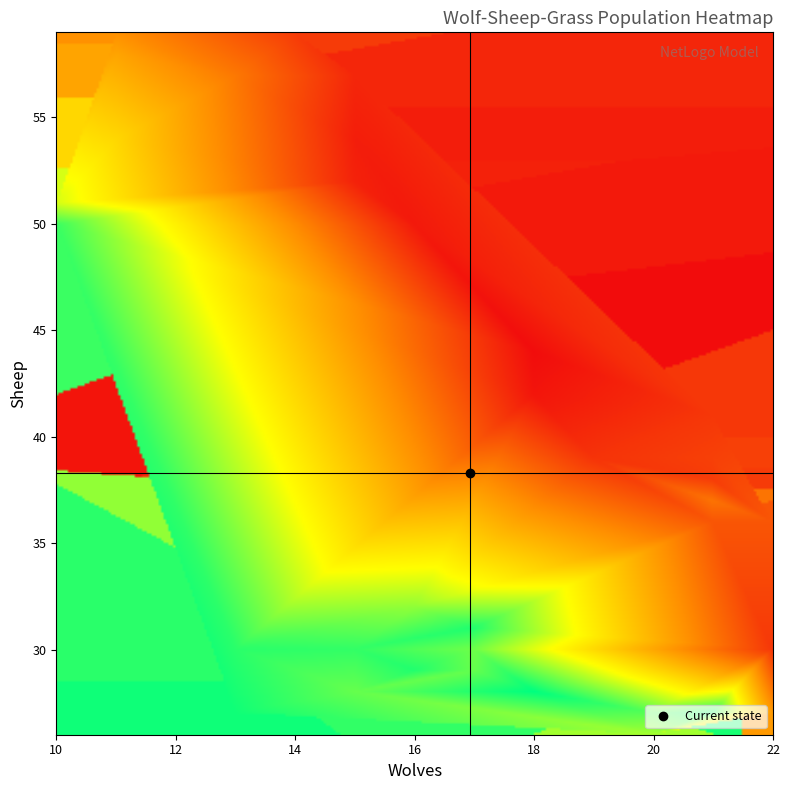

How many values in the 2 series exceed 181?

18